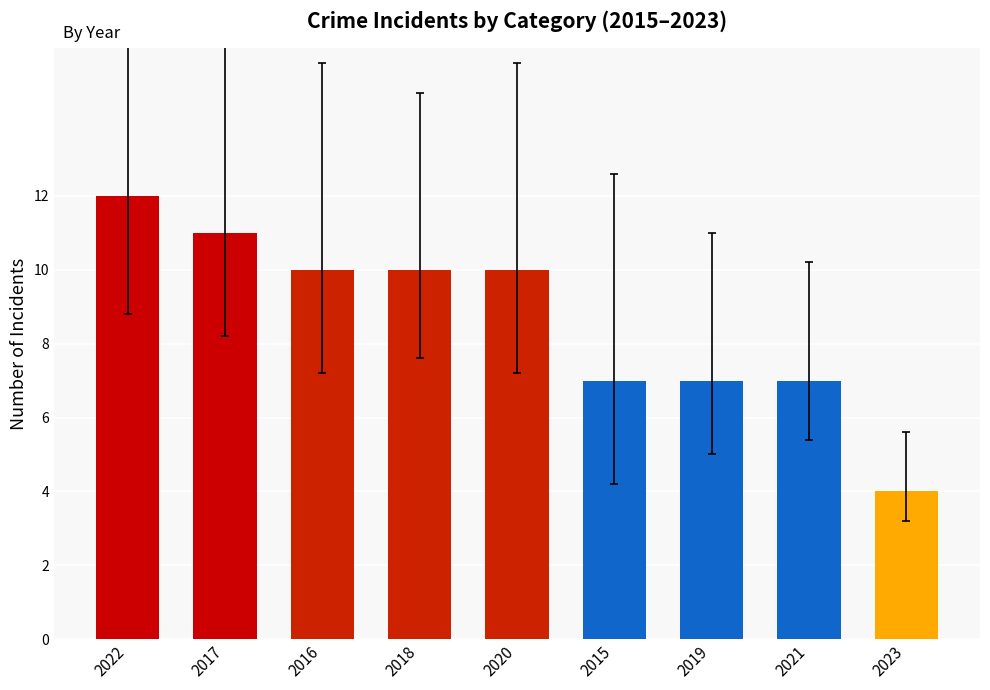

What is the difference between the maximum and second lowest values?

5